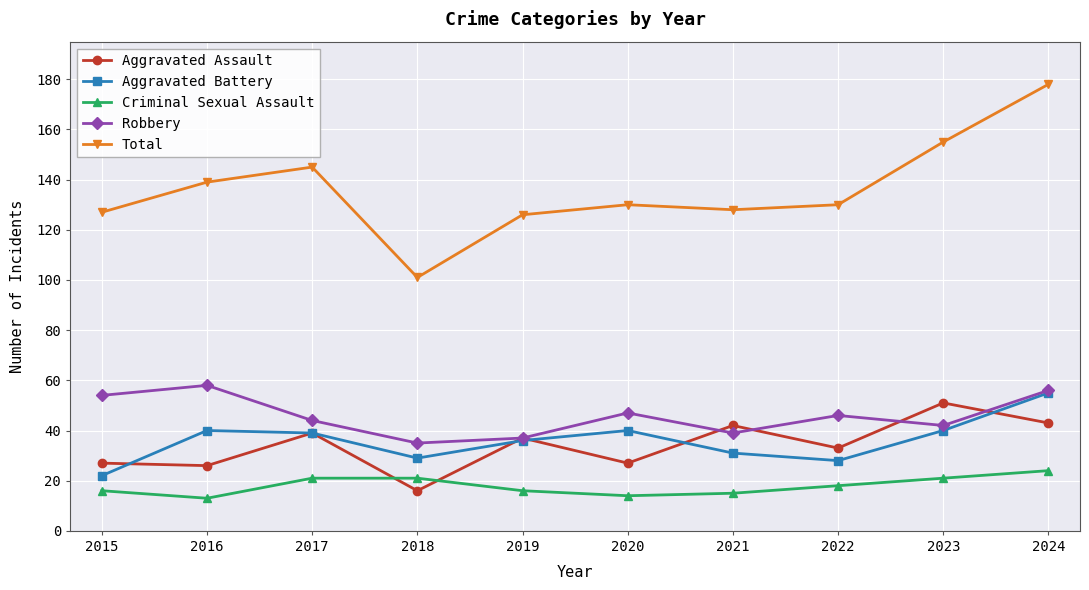

What is the greatest value displayed?

178